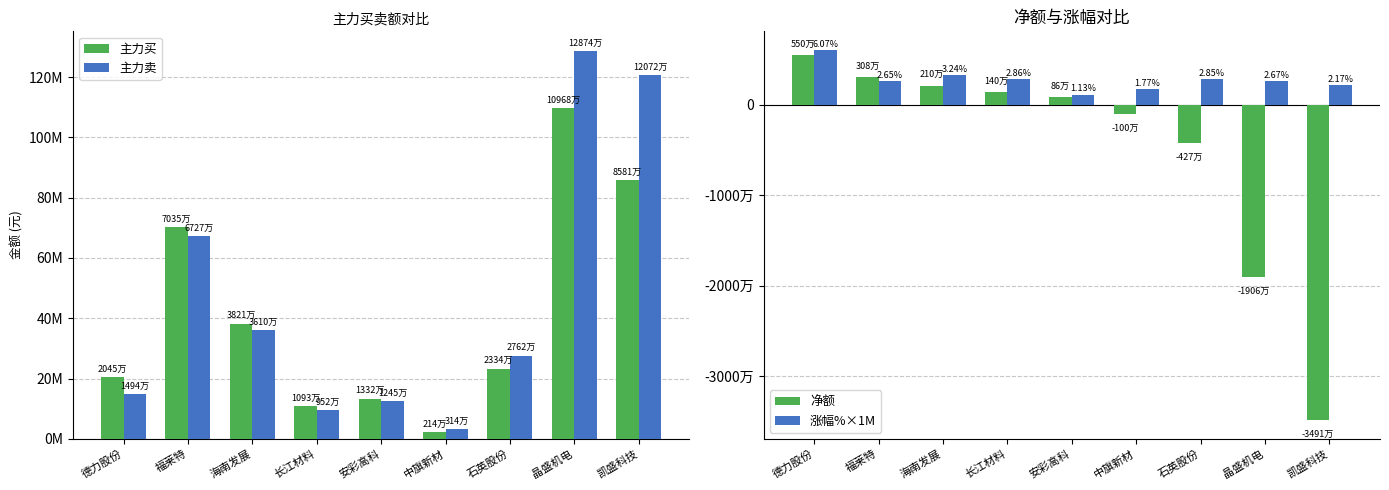

Is the value of 涨幅%×1M at 长江材料 greater than the value of 主力买 at 晶盛机电?

No